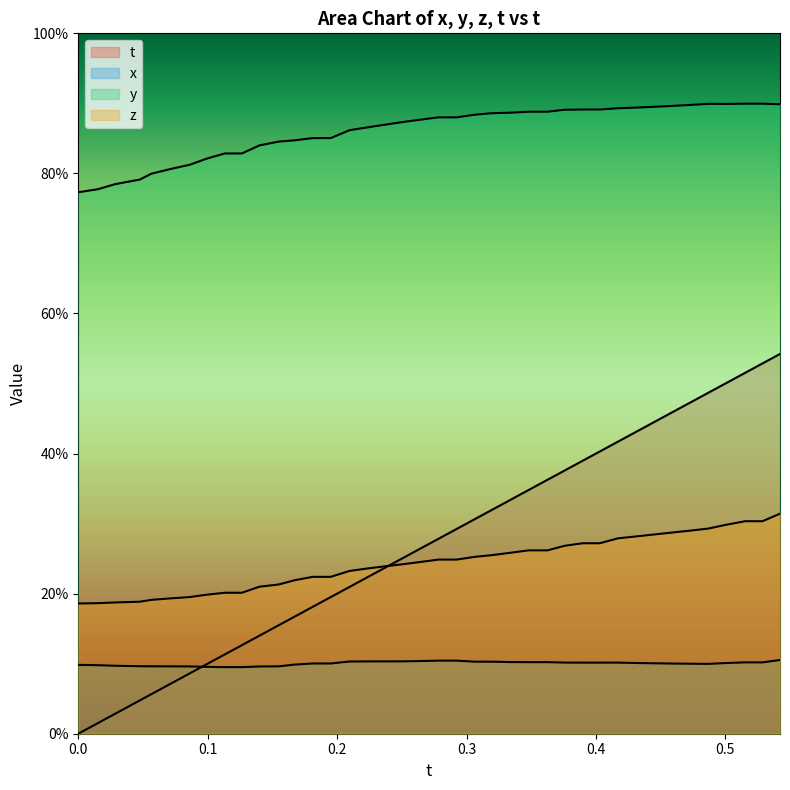

Count the y values in the range 0 to 1.

40